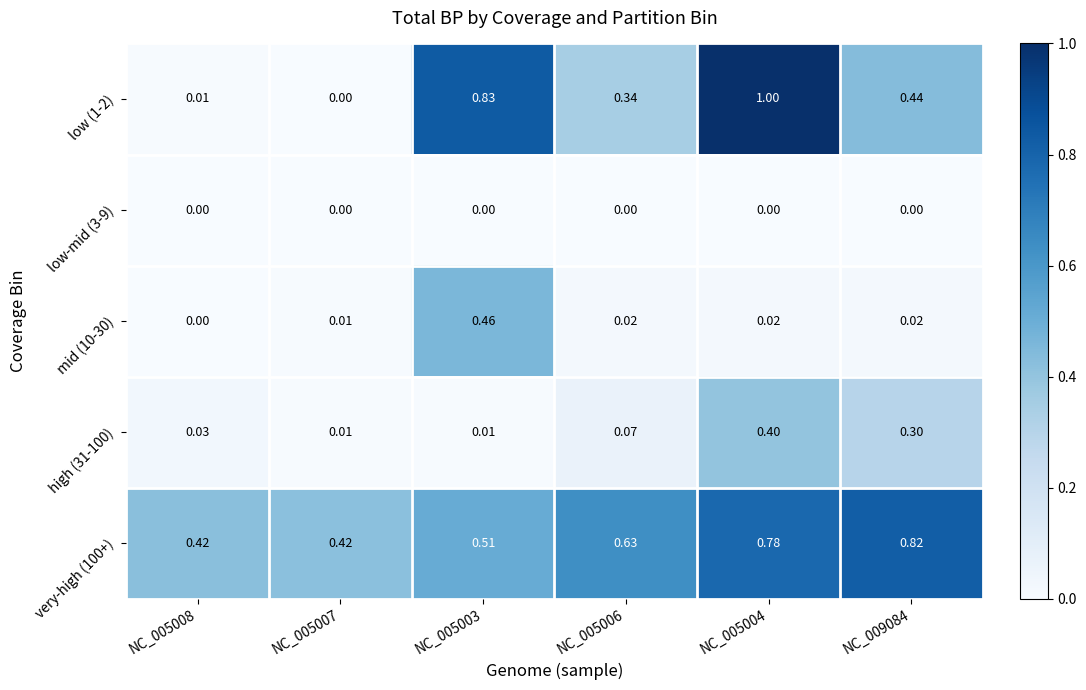

Which series changed the most between NC_005007 and NC_005004?

low (1-2)